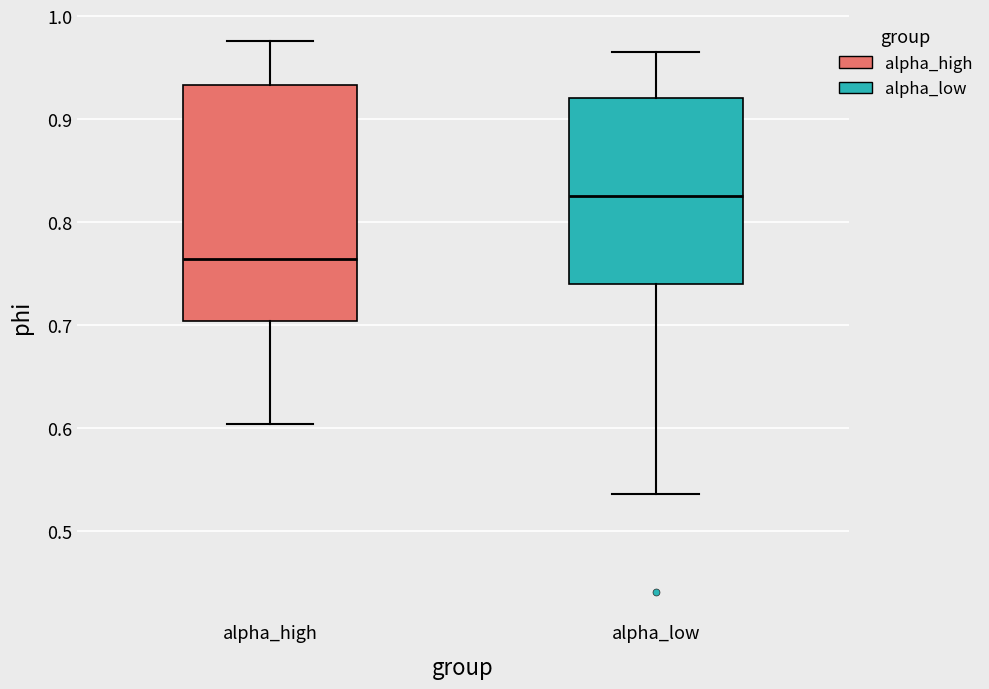

Reading left to right, read every box against the y-axis: the position of its median line, the range the box covers, and the ends of its whiskers. The values are not printed on the chart, so give them approximately, as read against the axis.

alpha_high: median 0.76, box 0.70 to 0.93, whiskers 0.60 to 0.98
alpha_low: median 0.83, box 0.74 to 0.92, whiskers 0.54 to 0.96